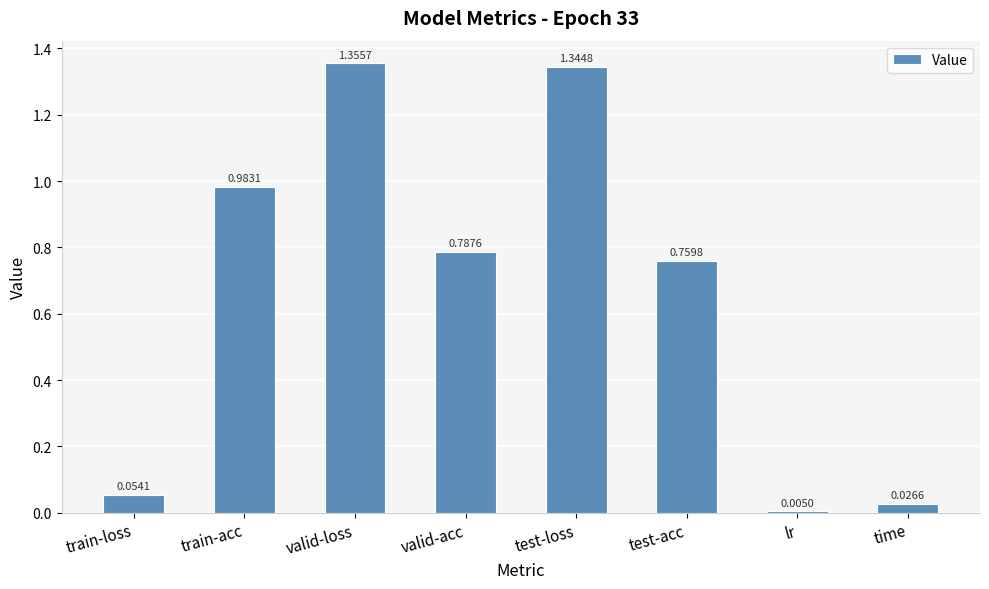

What is the change in value from valid-loss to lr?

-1.4